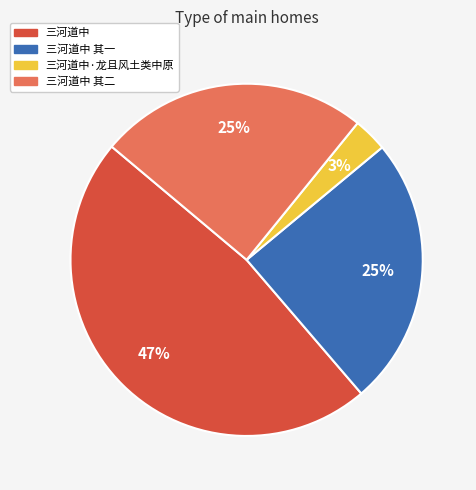

To the nearest percent, what is the average slice percentage?

25%